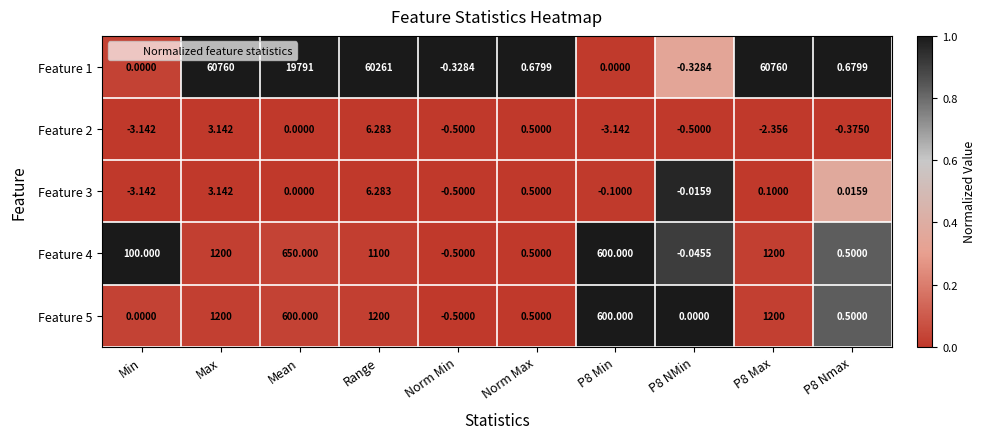

Which series has the largest total across all categories?

Feature 1